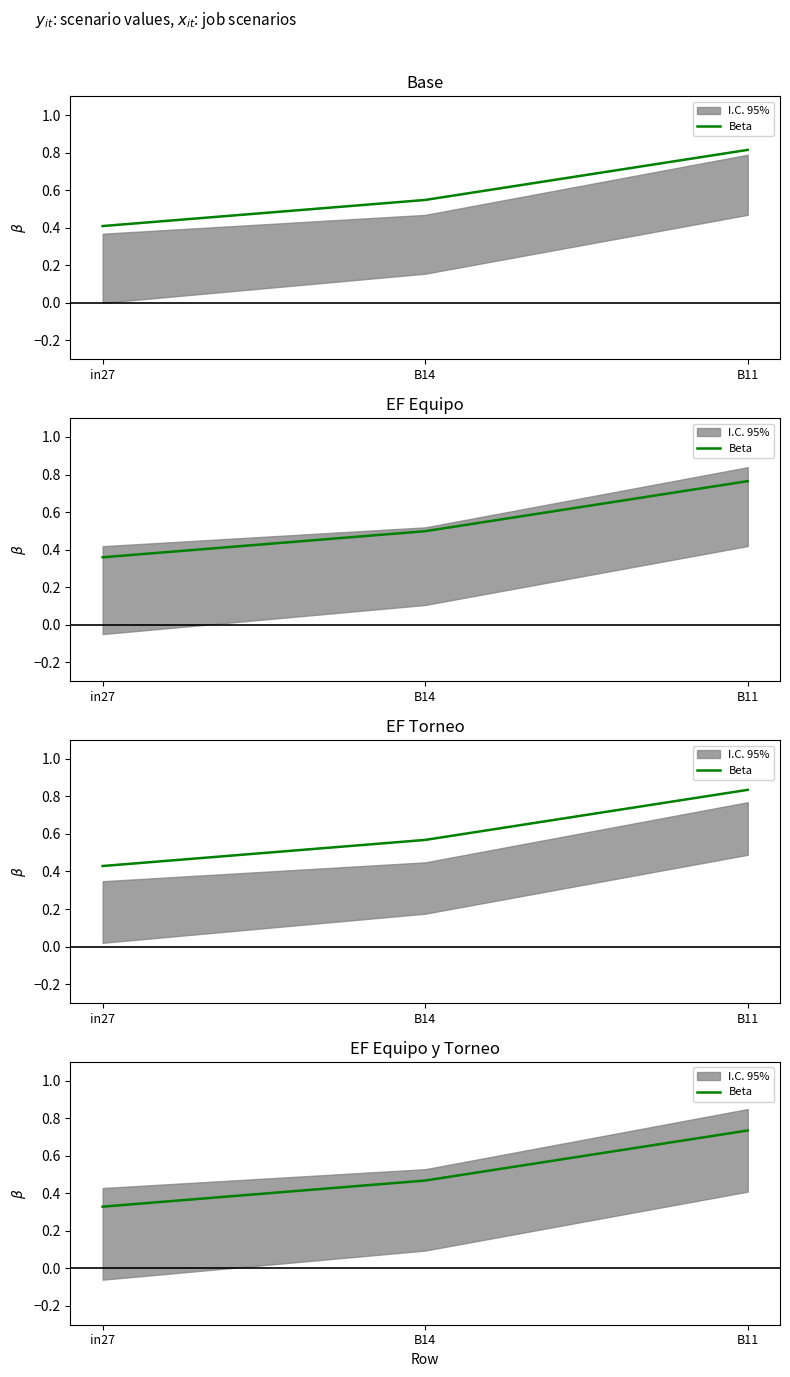

At which category does the chart reach its minimum across all series?

in27